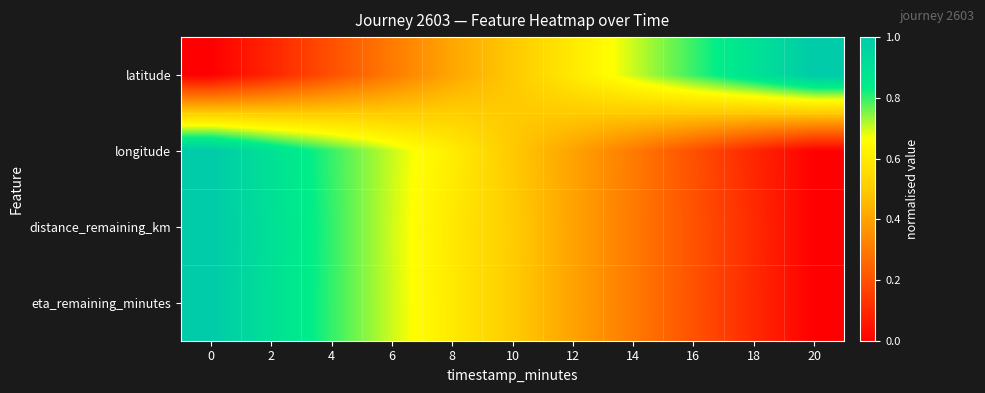

Reading right to left, what are all the values shown in this chart?

latitude: 20=1.0	18=0.9	16=0.8	14=0.7	12=0.6	10=0.5	8=0.4	6=0.3	4=0.2	2=0.1	0=0.0
longitude: 20=0.0	18=0.1	16=0.2	14=0.3	12=0.4	10=0.5	8=0.6	6=0.7	4=0.8	2=0.9	0=1.0
distance_remaining_km: 20=0.0	18=0.1	16=0.2	14=0.3	12=0.4	10=0.5	8=0.6	6=0.7	4=0.8	2=0.9	0=1.0
eta_remaining_minutes: 20=0.0	18=0.1	16=0.2	14=0.3	12=0.4	10=0.5	8=0.6	6=0.7	4=0.8	2=0.9	0=1.0